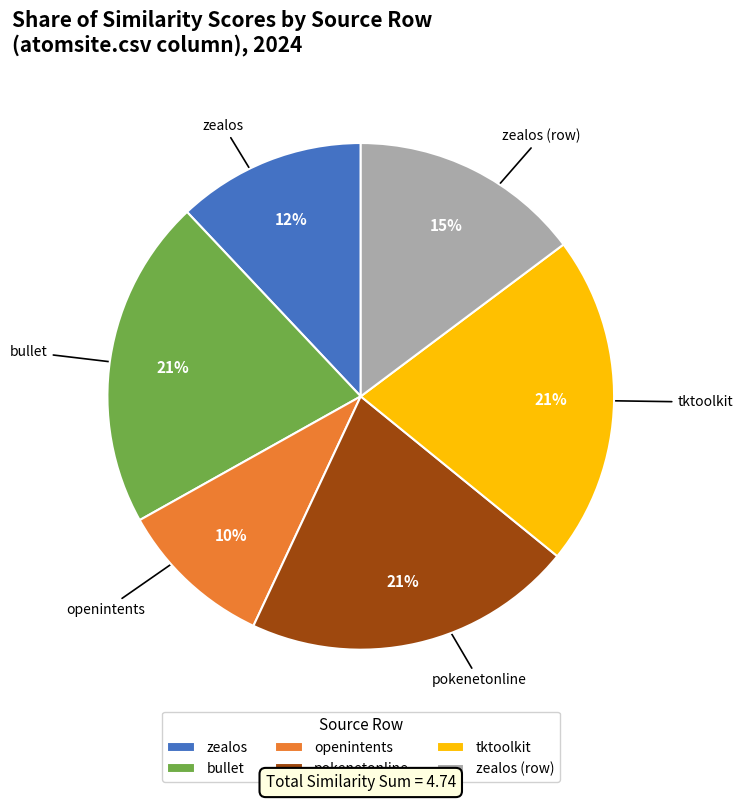

What percentage is the bullet slice, to the nearest percent?

21%